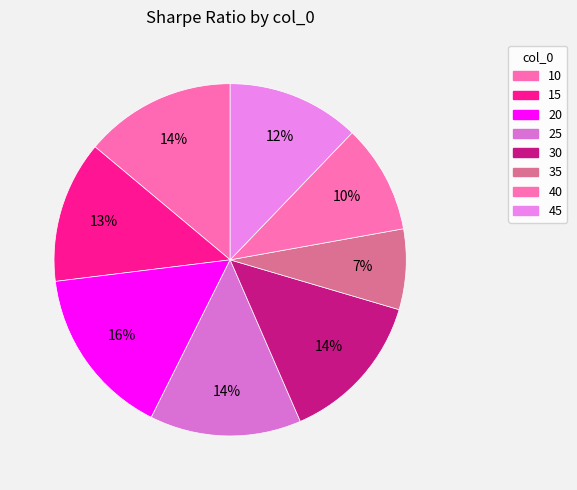

How many slices are in this pie chart?

8